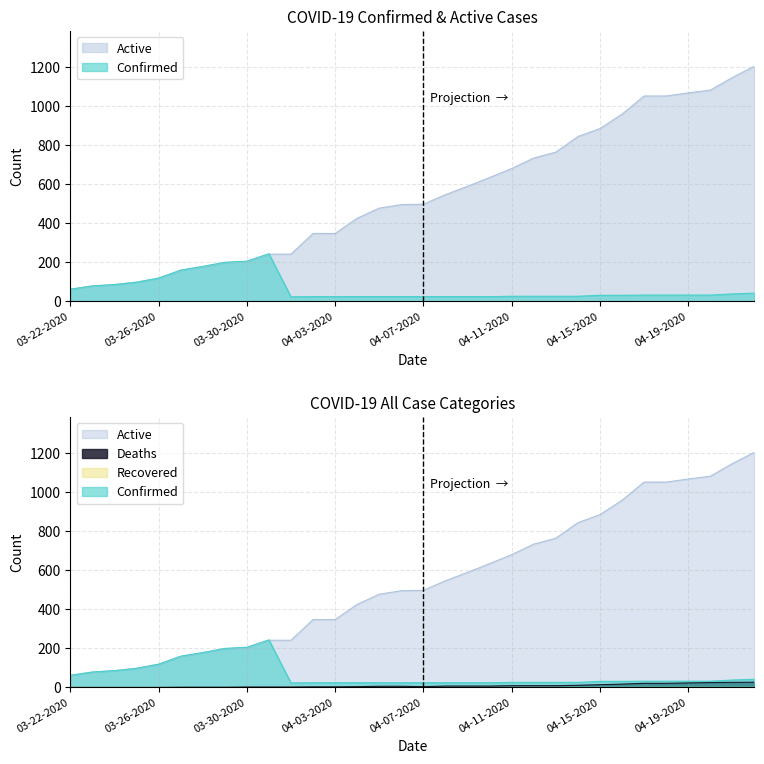

Reading left to right, what are all the values shown in this chart?

Confirmed: 62	79	86	98	119	160	179	200	206	244	23	24	24	24	24	24	24	24	24	24	26	26	26	26	31	31	32	32	32	32	38	42
Deaths: 0	0	0	0	0	1	1	1	2	2	2	3	3	4	6	6	4	7	7	7	9	9	9	11	14	17	21	21	23	25	26	27
Active: 62	79	86	98	119	159	178	199	204	242	242	348	348	426	478	496	498	547	590	635	681	735	765	845	886	960	1053	1053	1069	1083	1148	1206